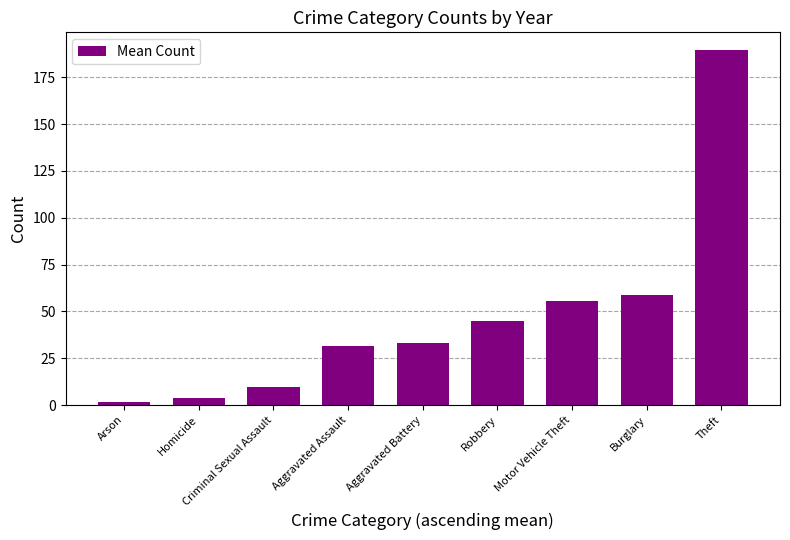

The chart shows a value of 44.7 at Robbery. True or false?

True